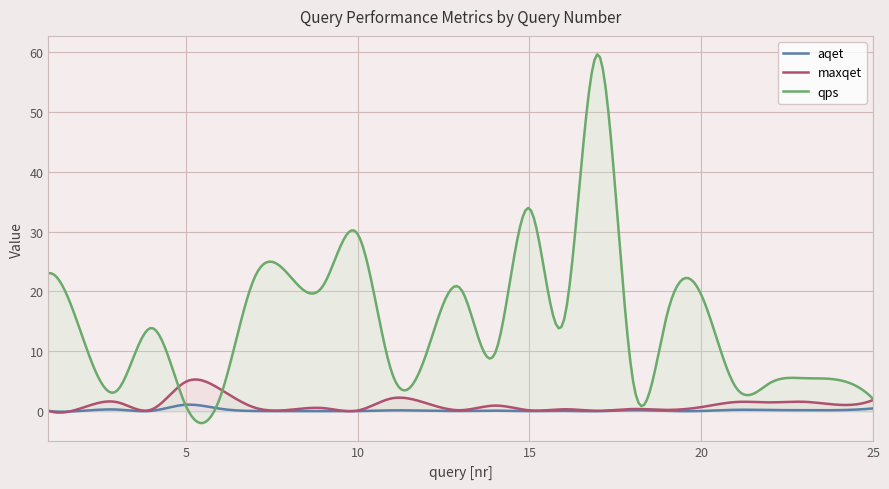

Does the chart have visible grid lines?

Yes